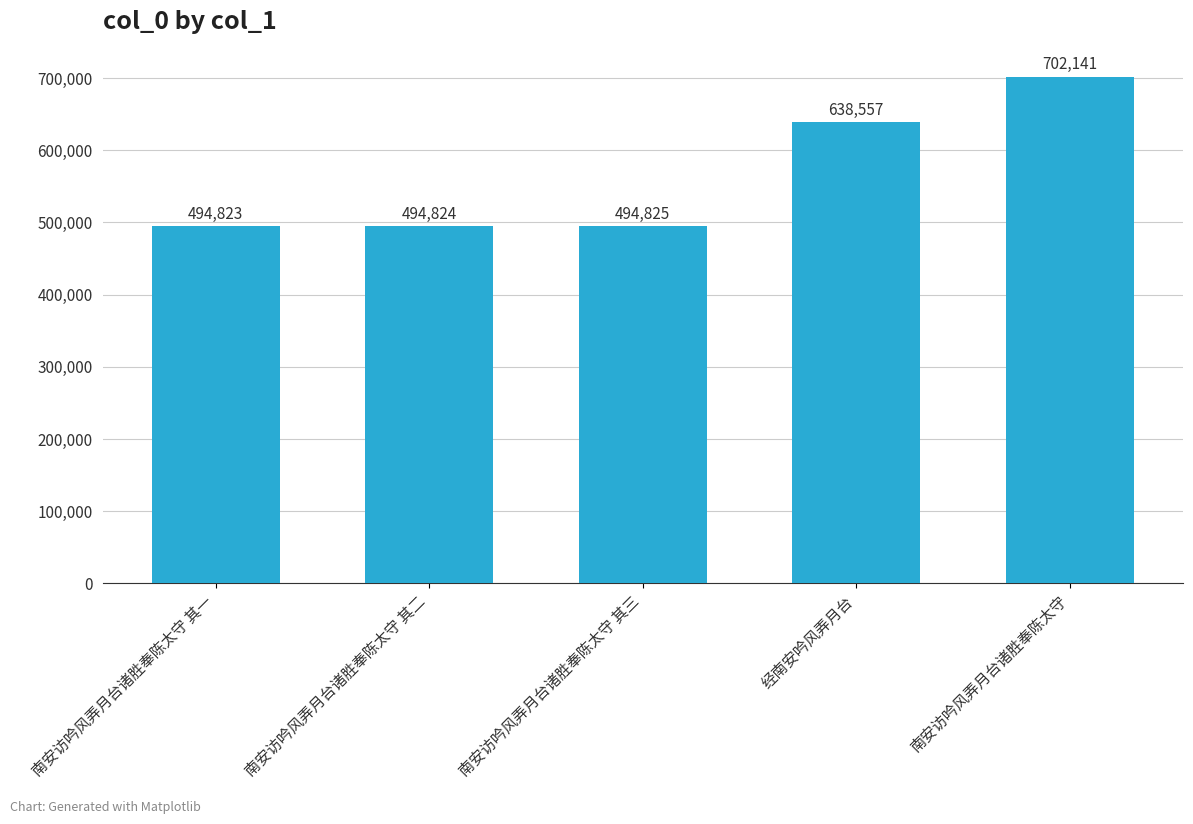

List the labels in order of value, largest first.

南安访吟风弄月台诸胜奉陈太守, 经南安吟风弄月台, 南安访吟风弄月台诸胜奉陈太守 其三, 南安访吟风弄月台诸胜奉陈太守 其二, 南安访吟风弄月台诸胜奉陈太守 其一